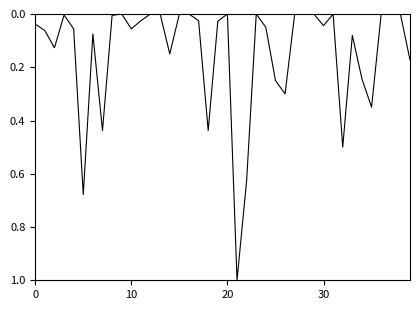

What is the greatest value displayed?

1.0